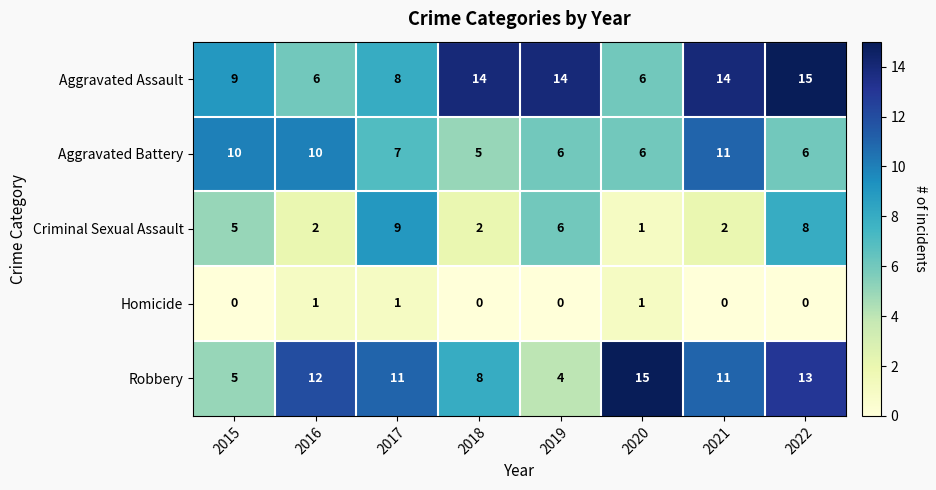

Which series has the widest spread of values?

Robbery